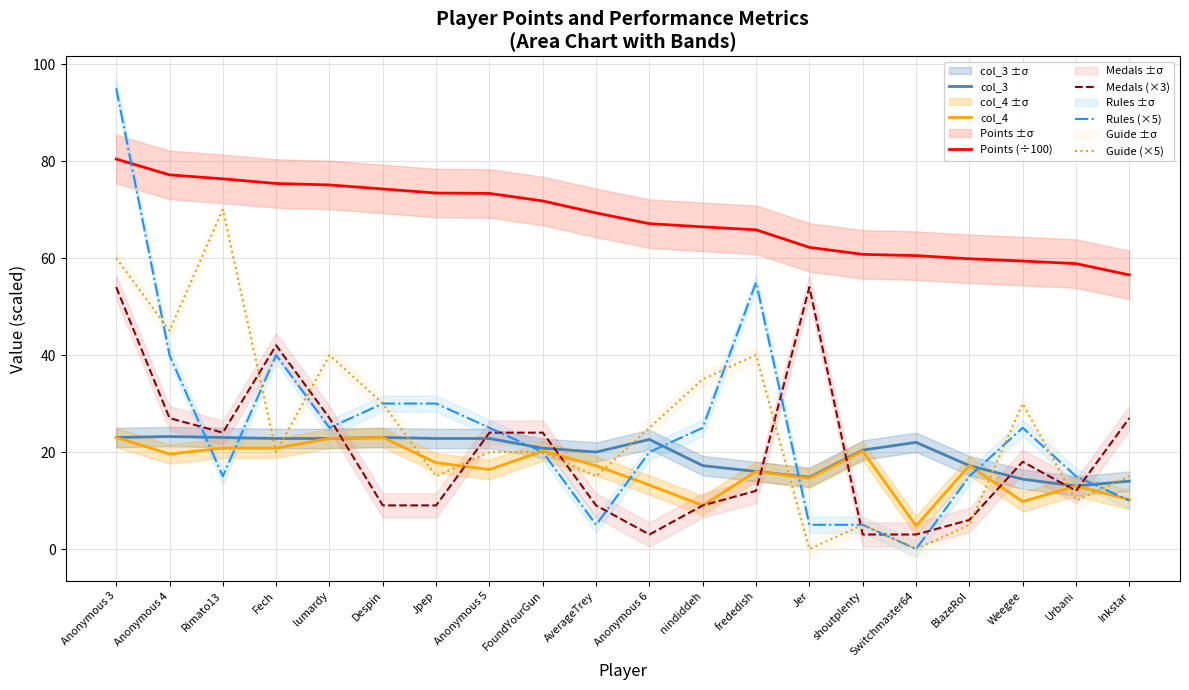

What is the label of the 8th point from the right?

frededish